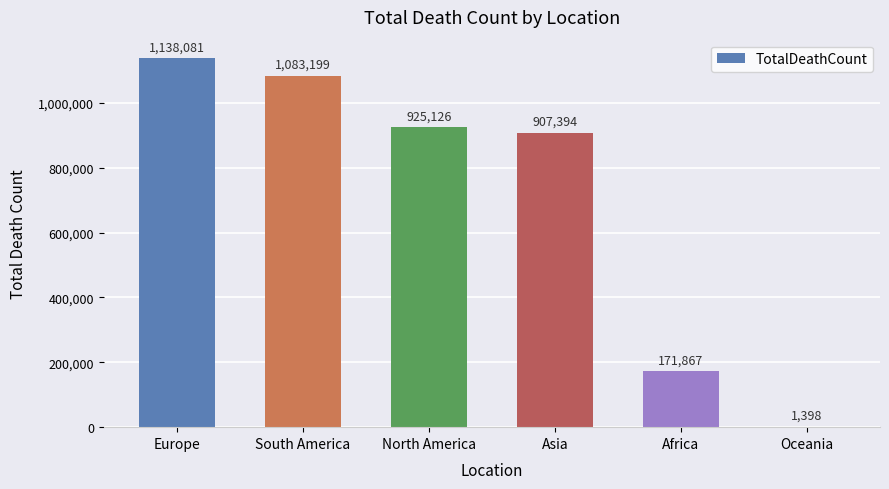

Read the value at Asia.

907394